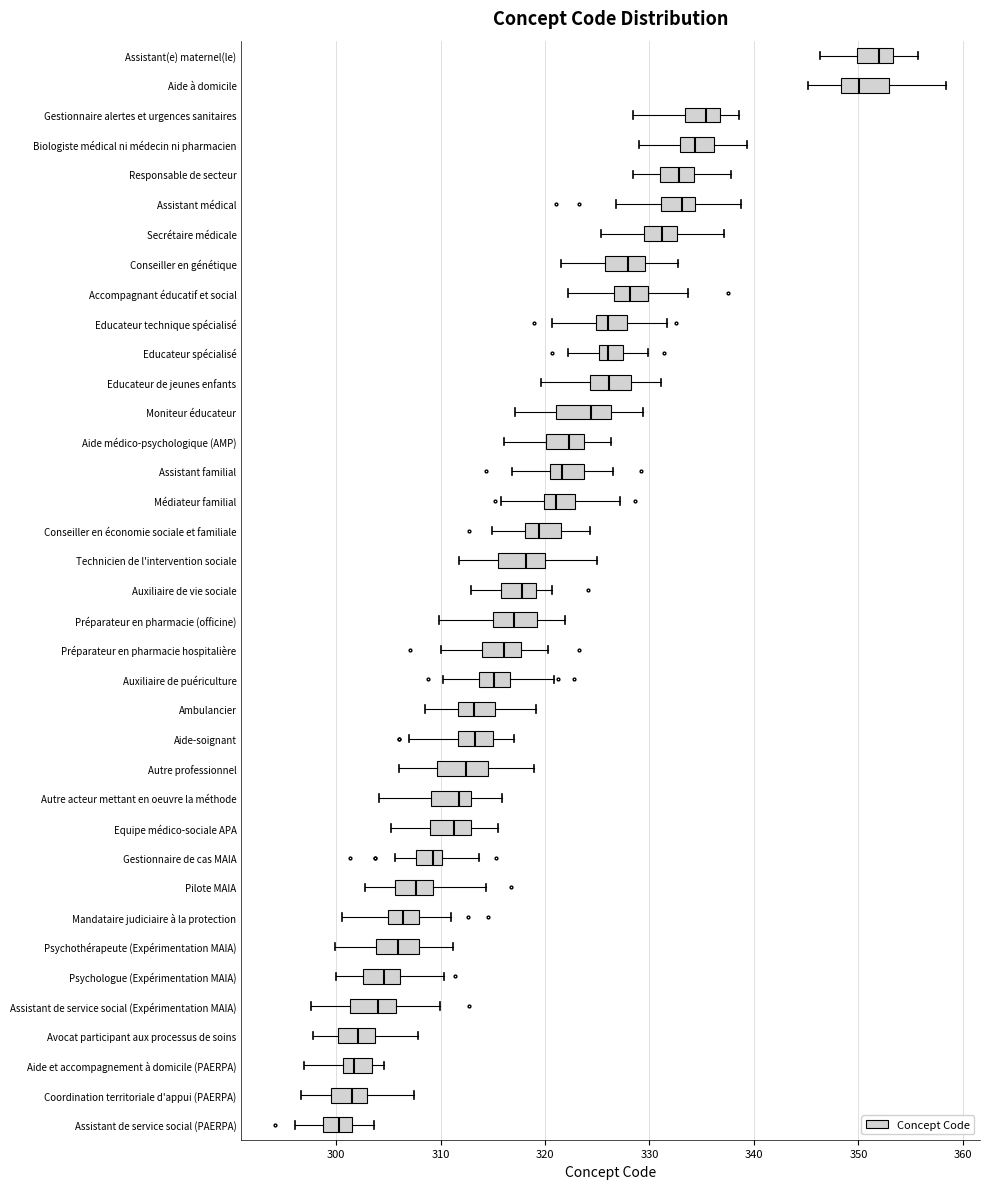

Reading bottom to top, transcribe this box plot: for each box, give where its median line is, the range the box spans, and where its two whiskers end, as read against the x-axis. The values are not printed on the chart, so give them approximately, as read against the axis.

Assistant de service social (PAERPA): median 300, box 299 to 302, whiskers 296 to 304
Coordination territoriale d'appui (PAERPA): median 302, box 299 to 303, whiskers 297 to 307
Aide et accompagnement à domicile (PAERPA): median 302, box 301 to 303, whiskers 297 to 305
Avocat participant aux processus de soins: median 302, box 300 to 304, whiskers 298 to 308
Assistant de service social (Expérimentation MAIA): median 304, box 301 to 306, whiskers 298 to 310
Psychologue (Expérimentation MAIA): median 305, box 303 to 306, whiskers 300 to 310
Psychothérapeute (Expérimentation MAIA): median 306, box 304 to 308, whiskers 300 to 311
Mandataire judiciaire à la protection: median 306, box 305 to 308, whiskers 301 to 311
Pilote MAIA: median 308, box 306 to 309, whiskers 303 to 314
Gestionnaire de cas MAIA: median 309, box 308 to 310, whiskers 306 to 314
Equipe médico-sociale APA: median 311, box 309 to 313, whiskers 305 to 315
Autre acteur mettant en oeuvre la méthode: median 312, box 309 to 313, whiskers 304 to 316
Autre professionnel: median 312, box 310 to 315, whiskers 306 to 319
Aide-soignant: median 313, box 312 to 315, whiskers 307 to 317
Ambulancier: median 313, box 312 to 315, whiskers 309 to 319
Auxiliaire de puériculture: median 315, box 314 to 317, whiskers 310 to 321
Préparateur en pharmacie hospitalière: median 316, box 314 to 318, whiskers 310 to 320
Préparateur en pharmacie (officine): median 317, box 315 to 319, whiskers 310 to 322
Auxiliaire de vie sociale: median 318, box 316 to 319, whiskers 313 to 321
Technicien de l'intervention sociale: median 318, box 315 to 320, whiskers 312 to 325
Conseiller en économie sociale et familiale: median 319, box 318 to 322, whiskers 315 to 324
Médiateur familial: median 321, box 320 to 323, whiskers 316 to 327
Assistant familial: median 322, box 320 to 324, whiskers 317 to 326
Aide médico-psychologique (AMP): median 322, box 320 to 324, whiskers 316 to 326
Moniteur éducateur: median 324, box 321 to 326, whiskers 317 to 329
Educateur de jeunes enfants: median 326, box 324 to 328, whiskers 320 to 331
Educateur spécialisé: median 326, box 325 to 327, whiskers 322 to 330
Educateur technique spécialisé: median 326, box 325 to 328, whiskers 321 to 332
Accompagnant éducatif et social: median 328, box 327 to 330, whiskers 322 to 334
Conseiller en génétique: median 328, box 326 to 330, whiskers 321 to 333
Secrétaire médicale: median 331, box 329 to 333, whiskers 325 to 337
Assistant médical: median 333, box 331 to 334, whiskers 327 to 339
Responsable de secteur: median 333, box 331 to 334, whiskers 328 to 338
Biologiste médical ni médecin ni pharmacien: median 334, box 333 to 336, whiskers 329 to 339
Gestionnaire alertes et urgences sanitaires: median 335, box 333 to 337, whiskers 328 to 339
Aide à domicile: median 350, box 348 to 353, whiskers 345 to 358
Assistant(e) maternel(le): median 352, box 350 to 353, whiskers 346 to 356